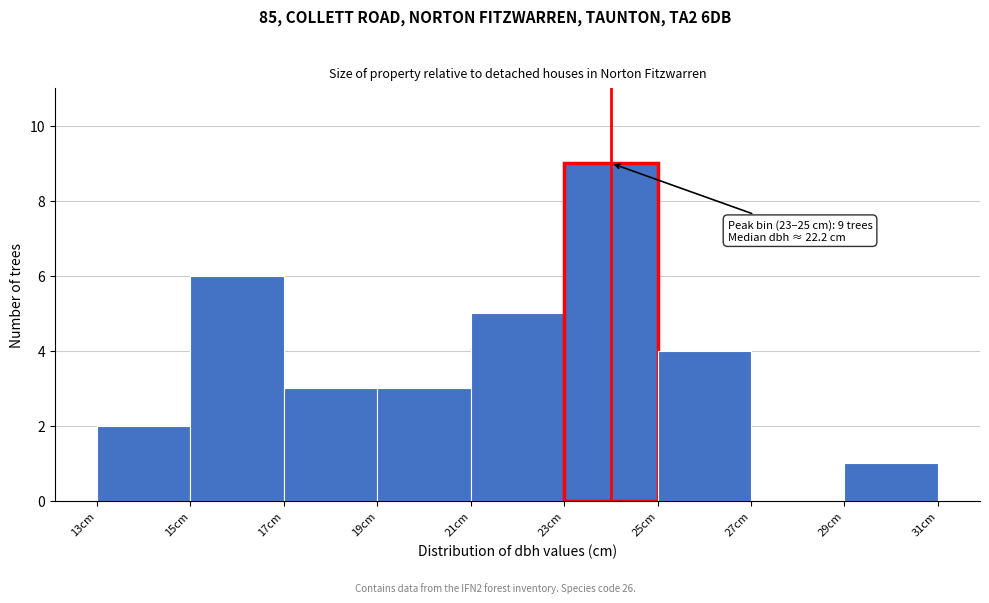

Which range on the x-axis has the tallest bar?

23 to 25